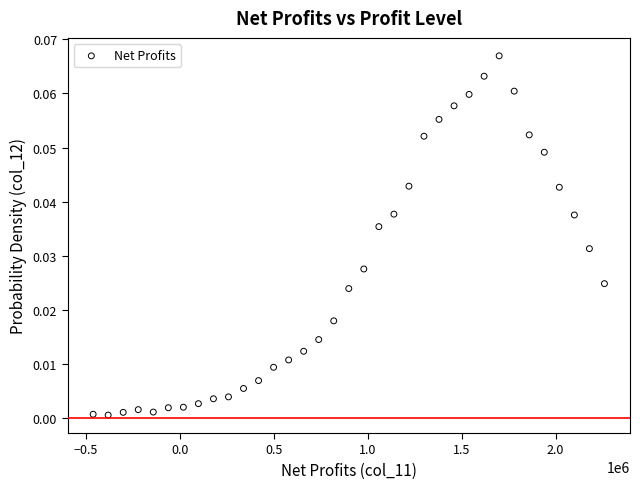

What is the range of X values (max minus min)?

2720000.0